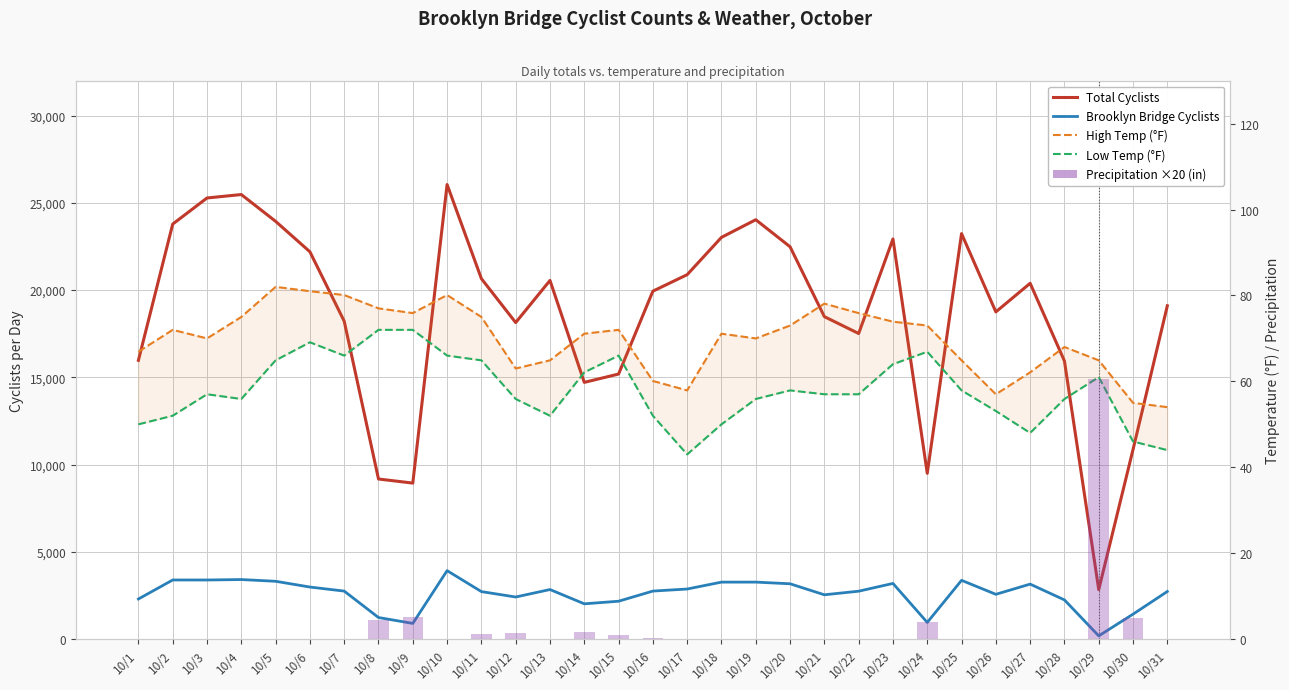

At which category does the chart reach its minimum across all series?

10/1